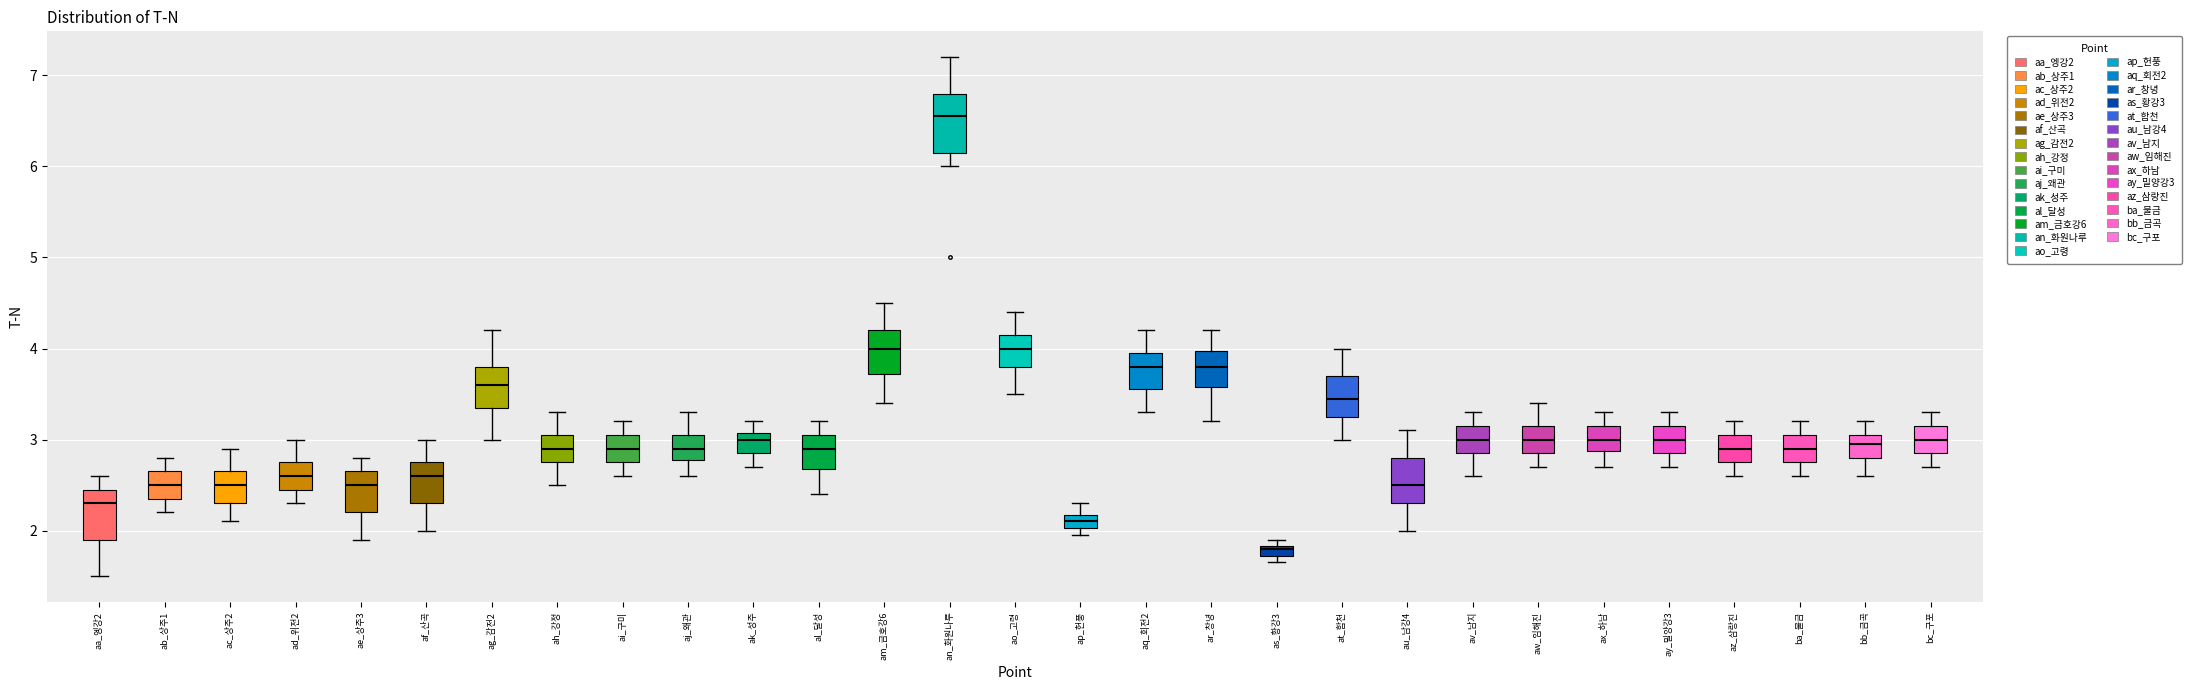

Where does the upper whisker of the box for au_남강4 end on the y-axis? The values are not printed on the chart, so give them approximately, as read against the axis.

3.1